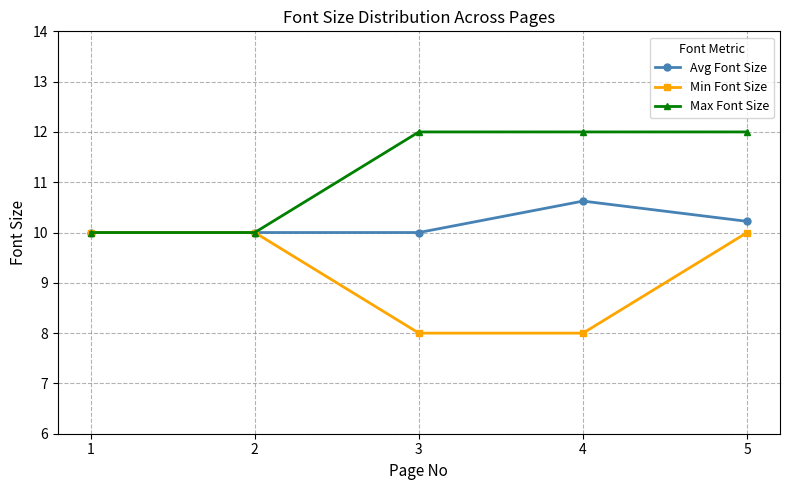

The Max Font Size series shows 12.0 at 5. True or false?

True